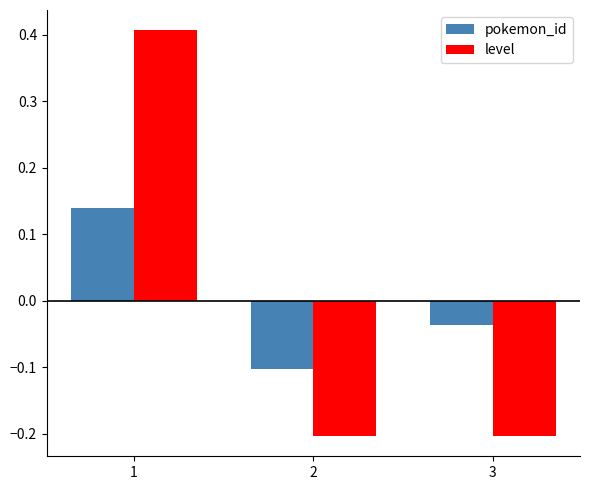

Which series changed the most between 1 and 2?

level